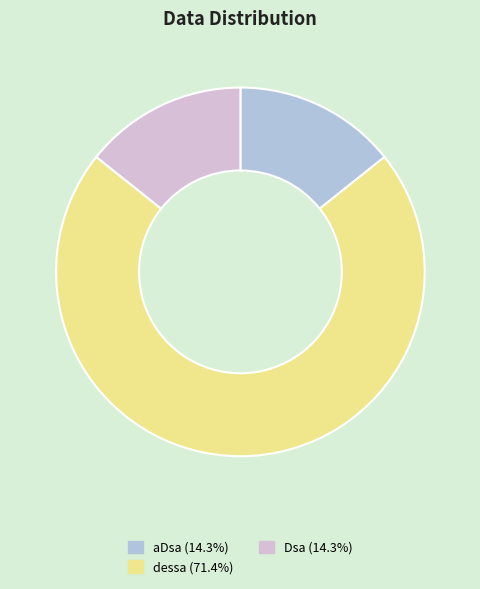

Approximately how many times larger is the value at Dsa (14.3%) compared to aDsa (14.3%)?

1.0